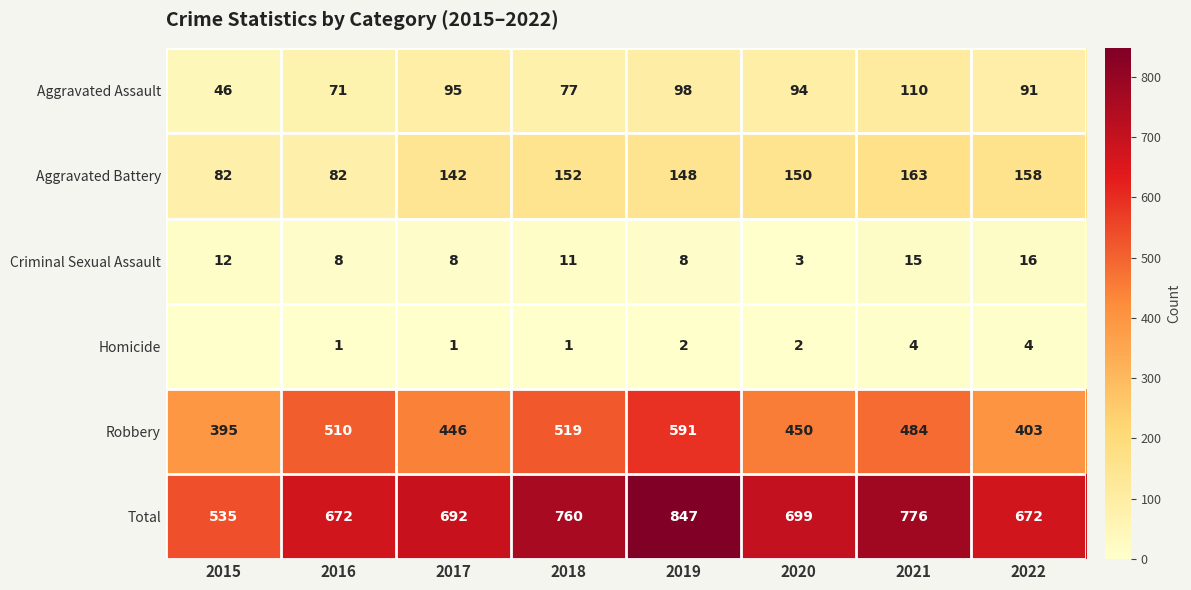

At 2021, list the series in order from smallest to largest.

Homicide, Criminal Sexual Assault, Aggravated Assault, Aggravated Battery, Robbery, Total